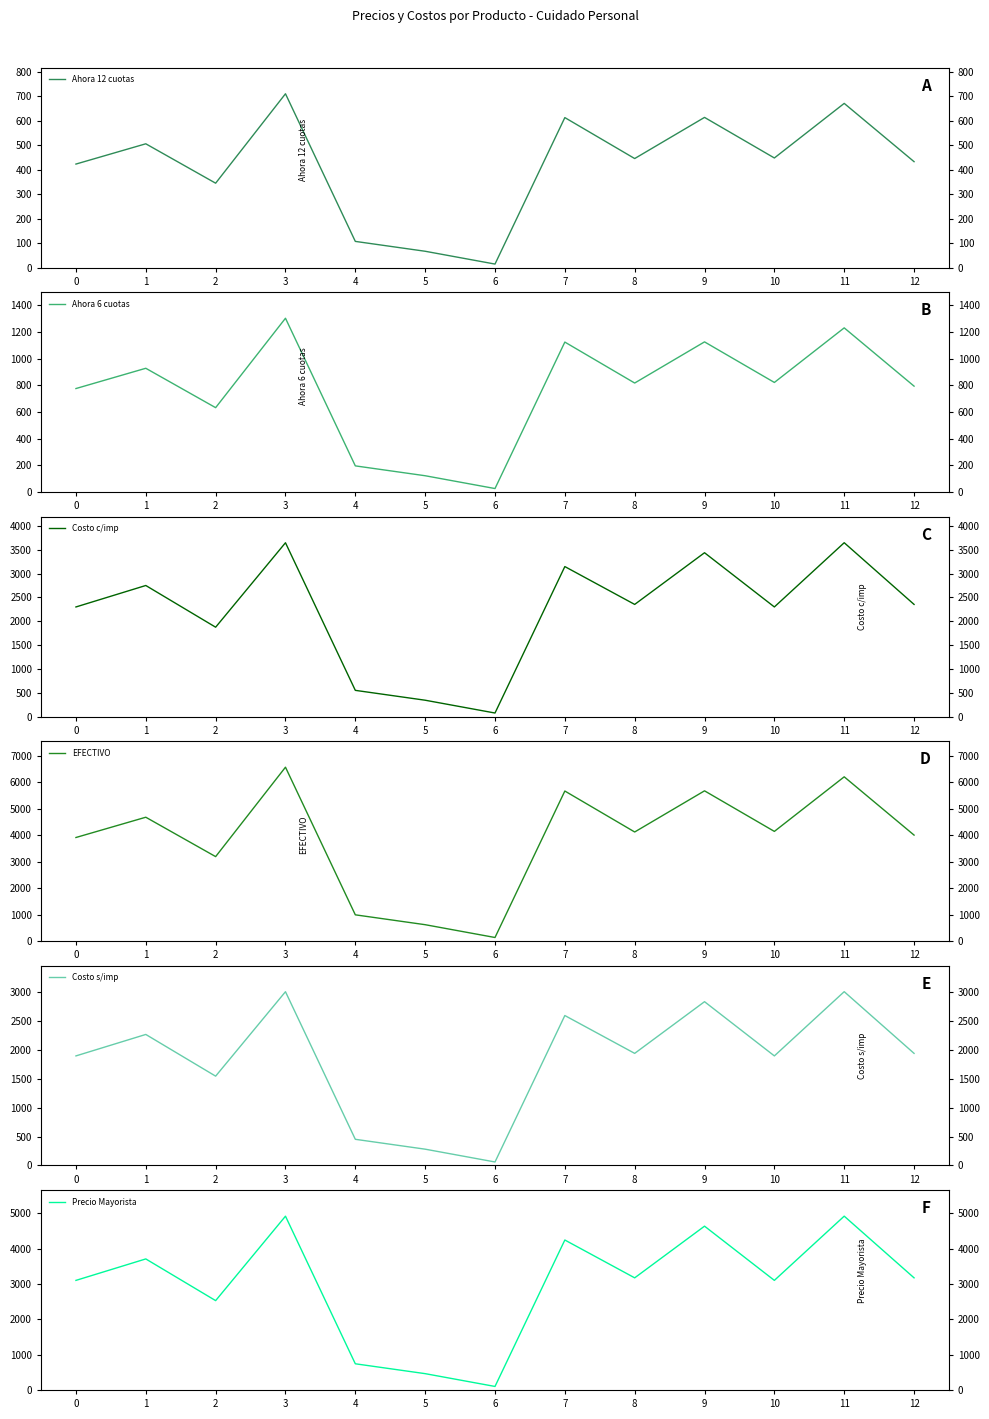

At which category does Ahora 12 cuotas reach its first local peak?

1